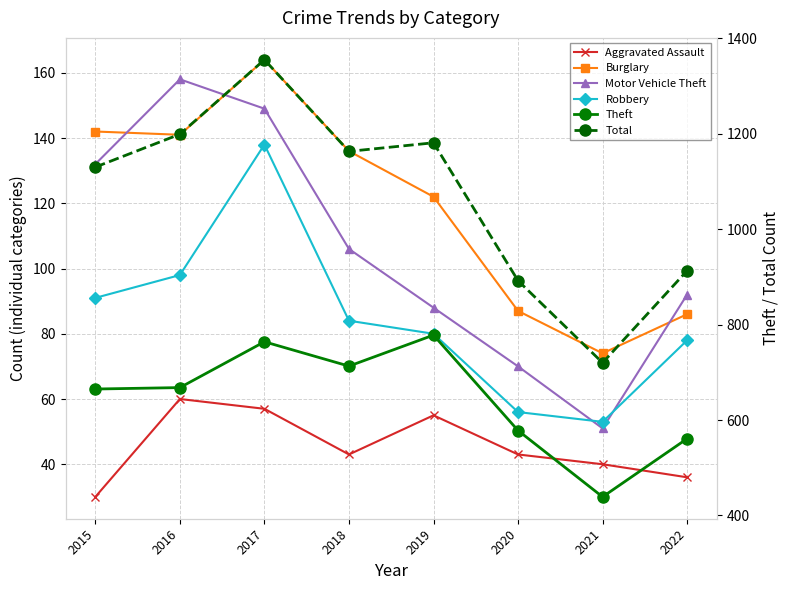

What is the value of the Total point at the 4th from the left?

1163